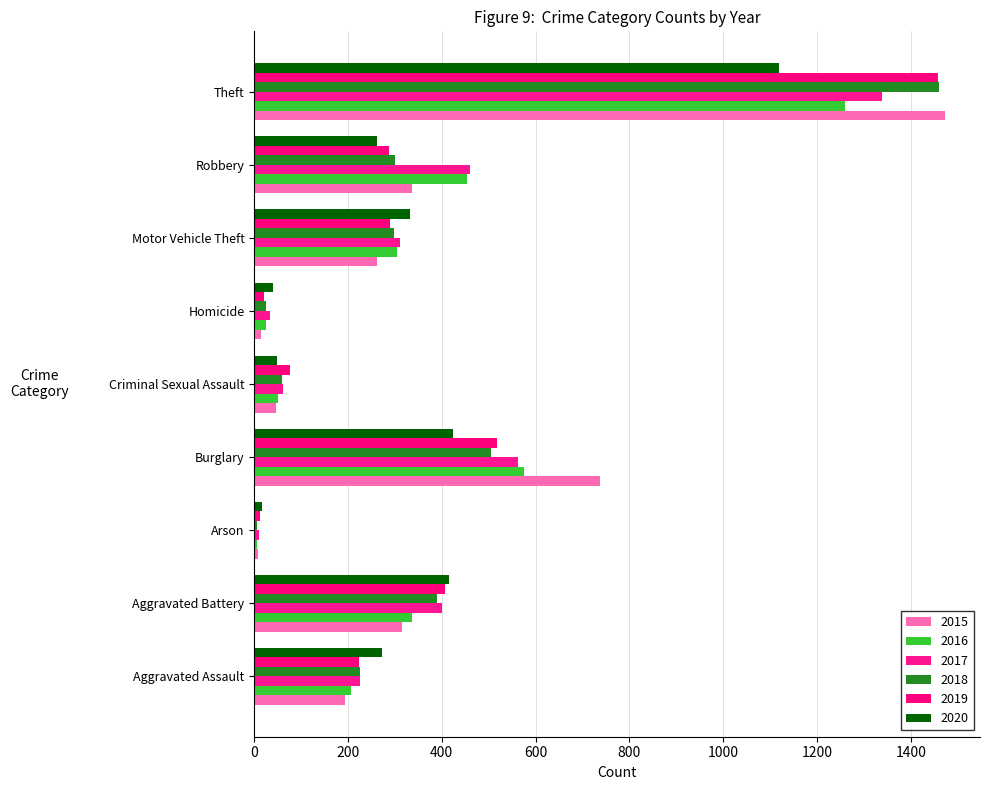

How many series are shown in this chart?

6